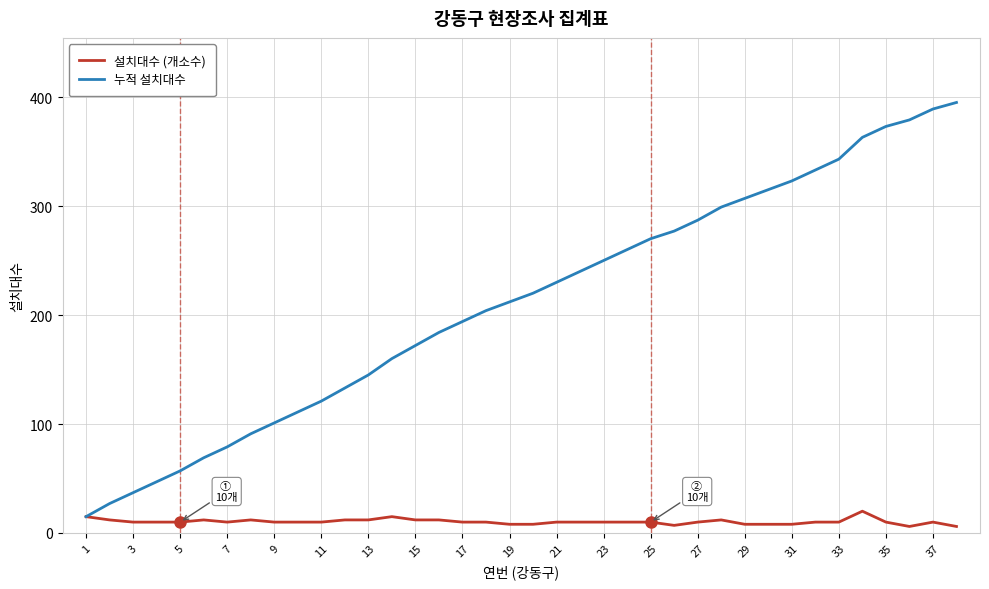

Rank the series by their maximum value, from highest to lowest.

누적 설치대수, 설치대수 (개소수)